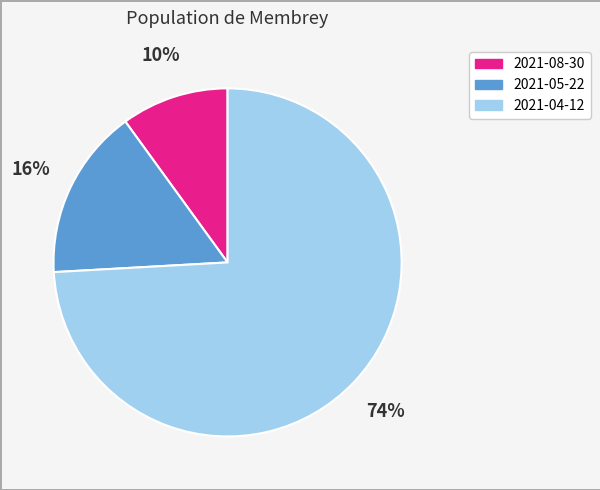

Is it true that 2021-04-12 is 68% of the pie?

False